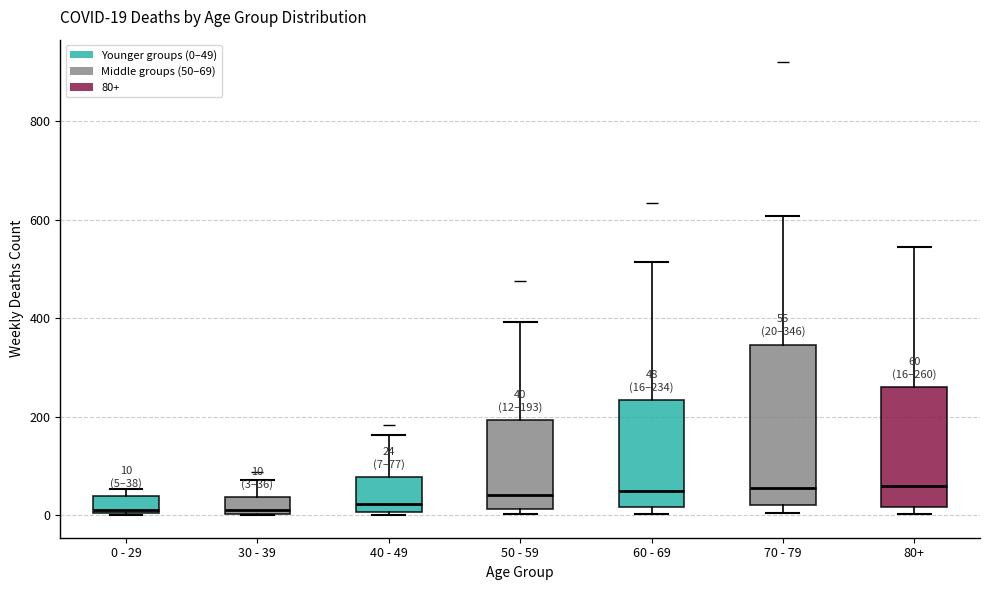

Which box is the tallest, from its lower edge to its upper edge?

70 - 79